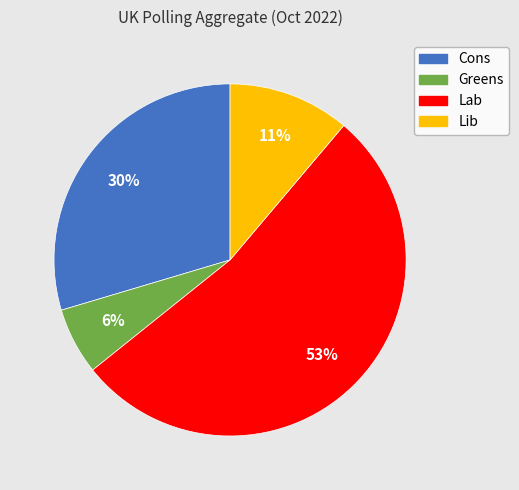

To the nearest percent, what percentage of the pie is Cons?

30%